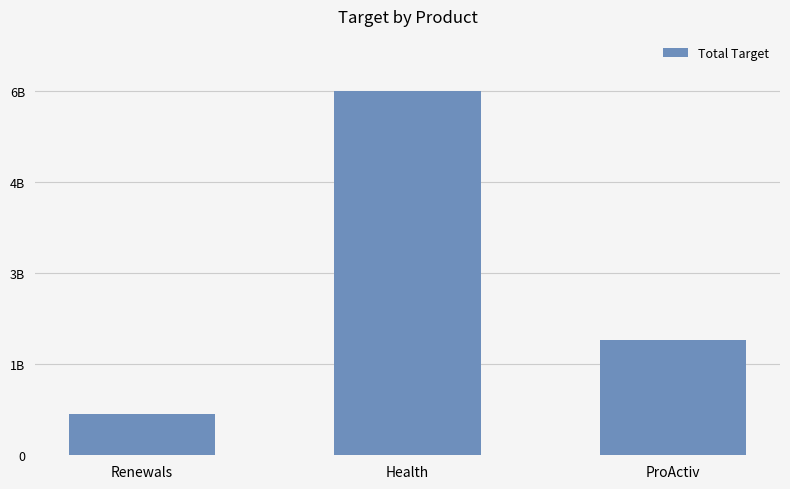

What is the greatest value displayed?

6300000000